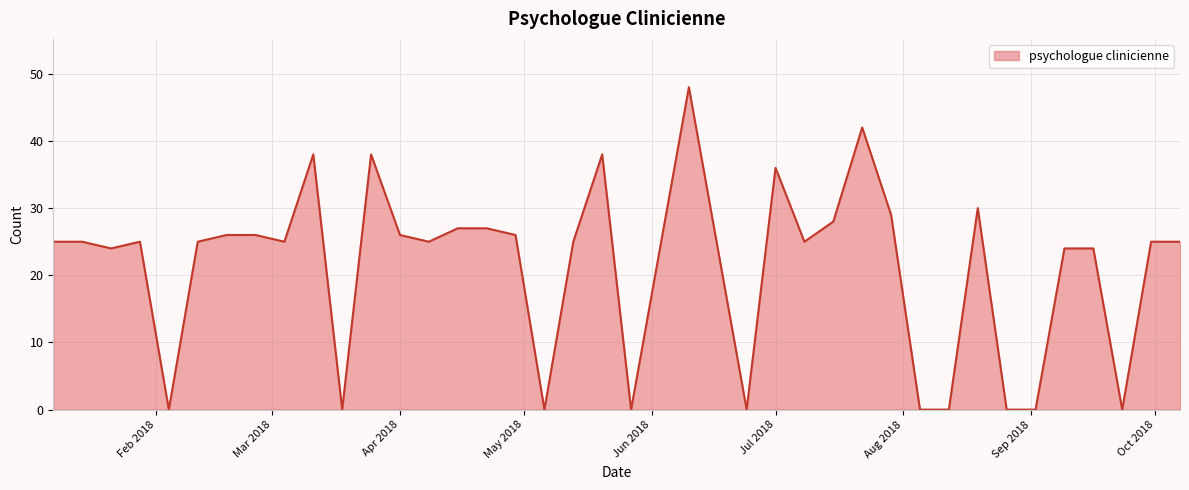

What is the greatest value displayed?

48